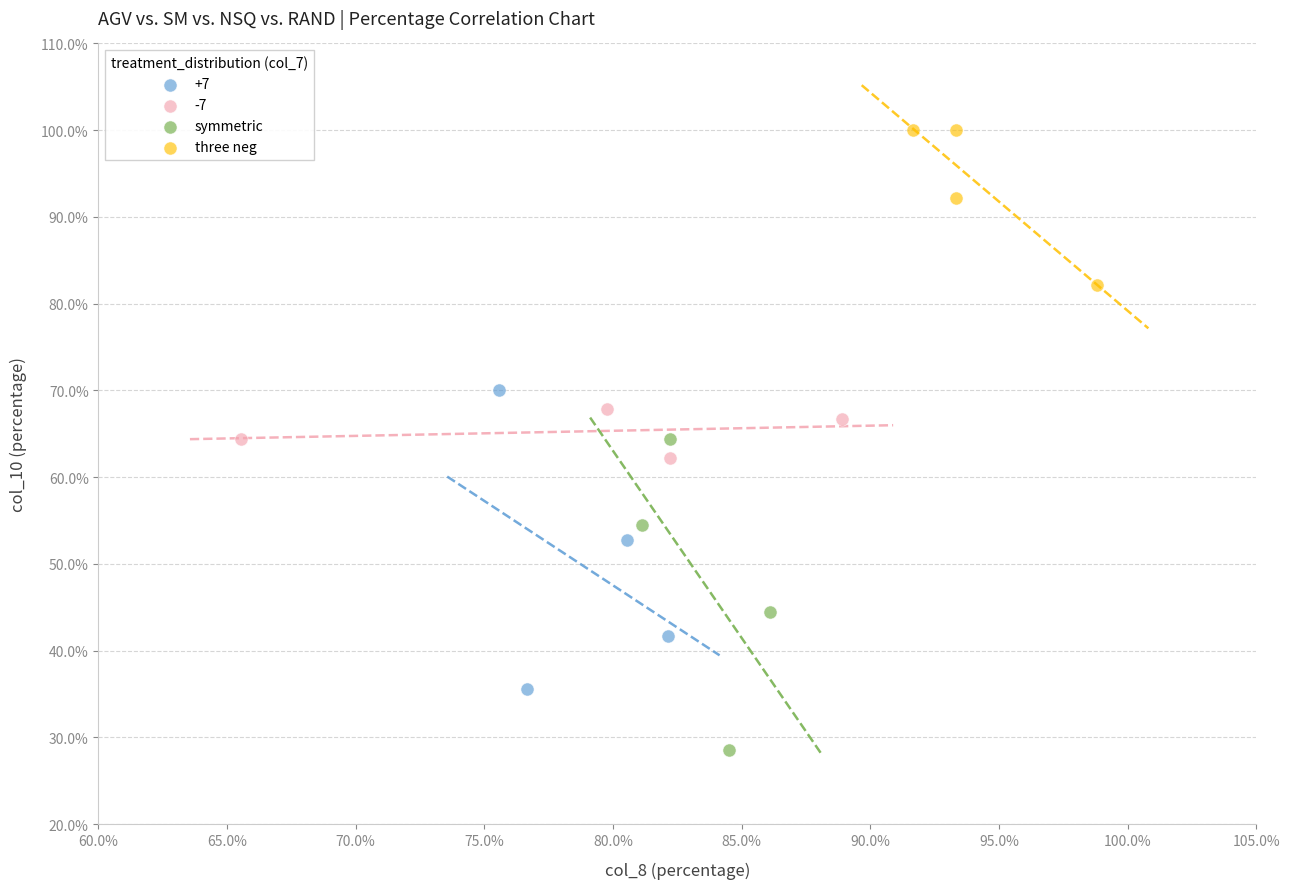

Which series reaches the minimum Y coordinate?

symmetric